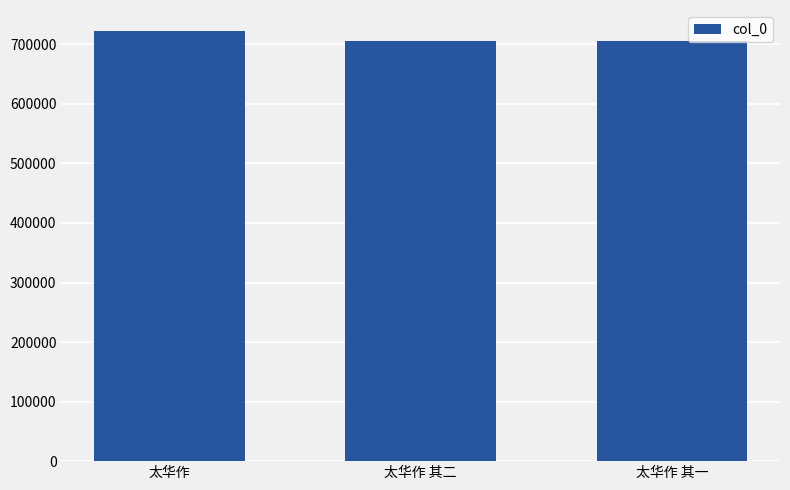

What is the maximum value shown in the chart?

721551